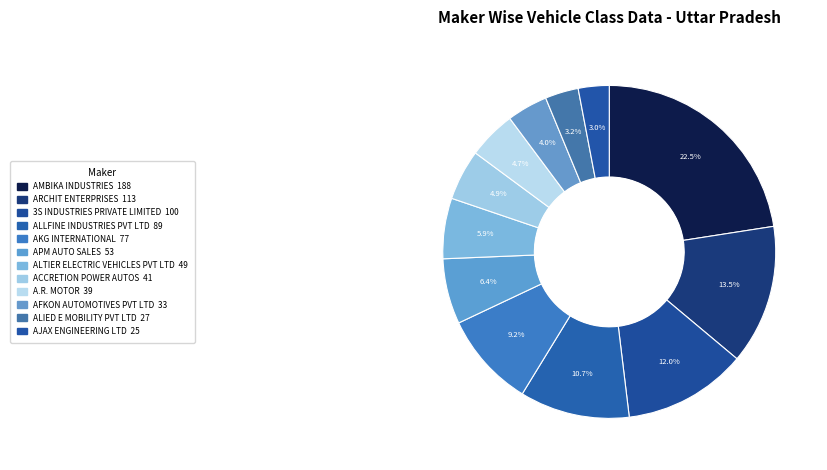

Approximately how many times larger is the value at A.R. MOTOR compared to ALTIER ELECTRIC VEHICLES PVT LTD?

0.8